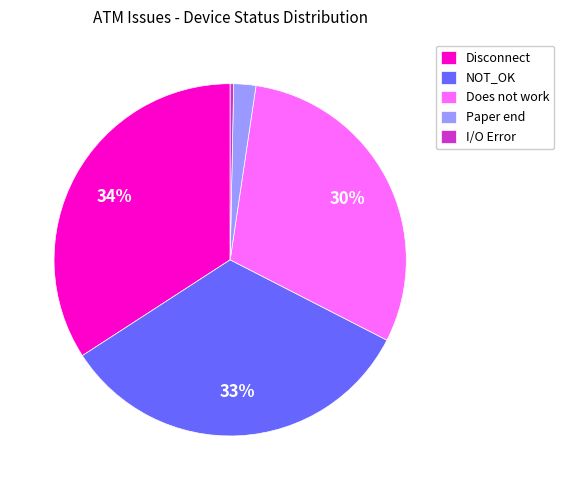

How many segments does this pie chart have?

5